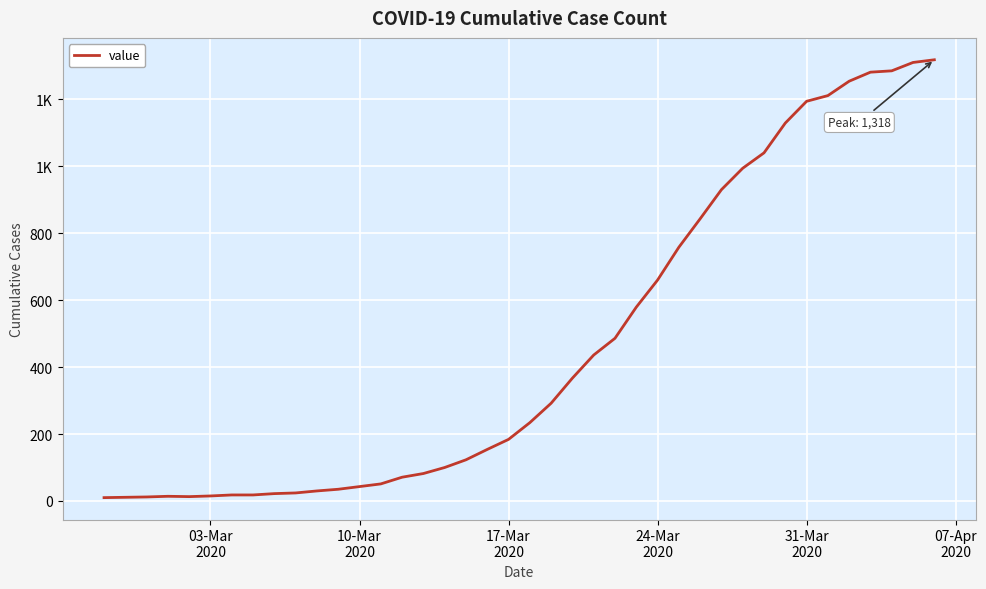

Does the chart have visible grid lines?

Yes